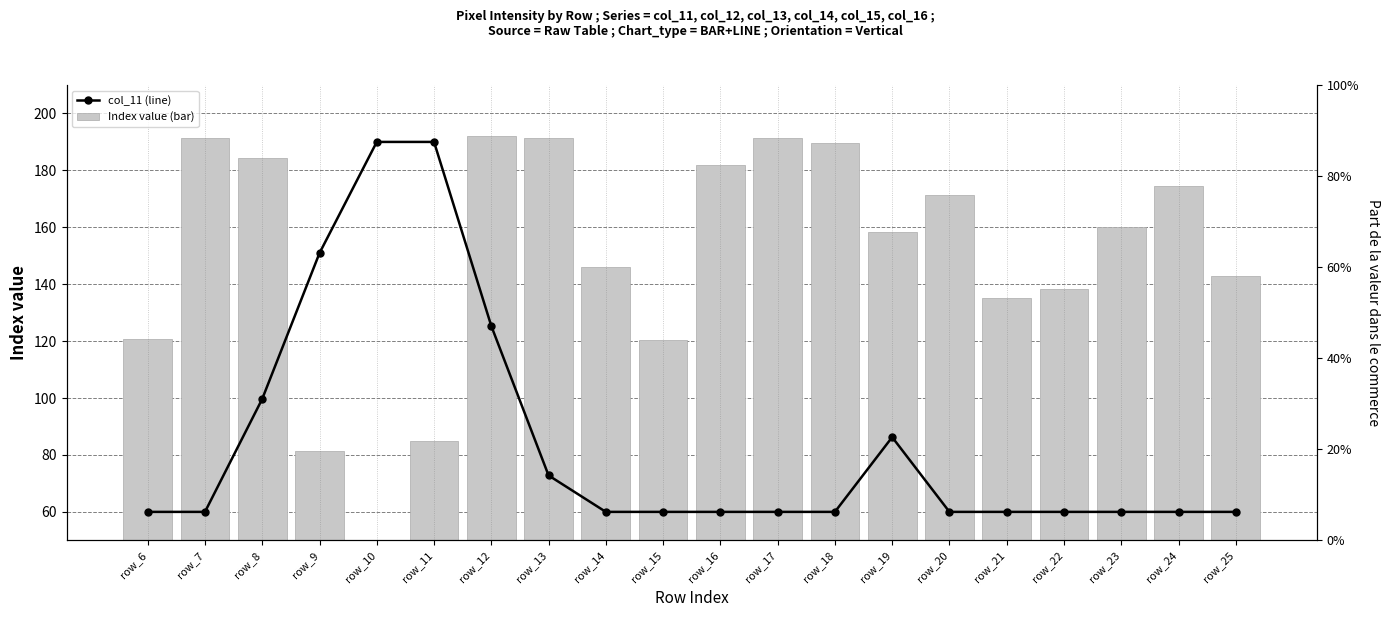

Does the chart contain stacked bars?

No